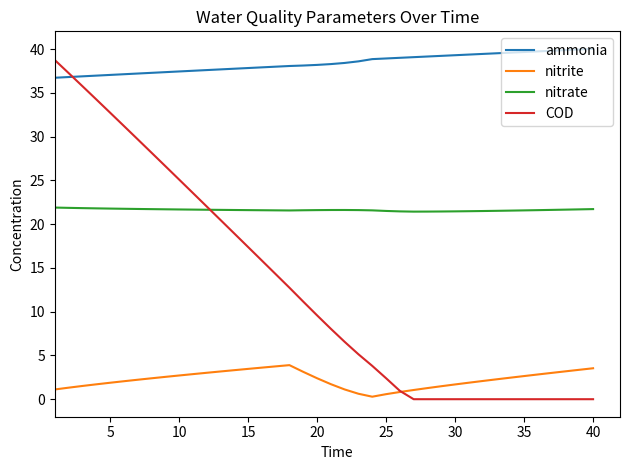

Rank the series by their average value, from highest to lowest.

ammonia, nitrate, COD, nitrite